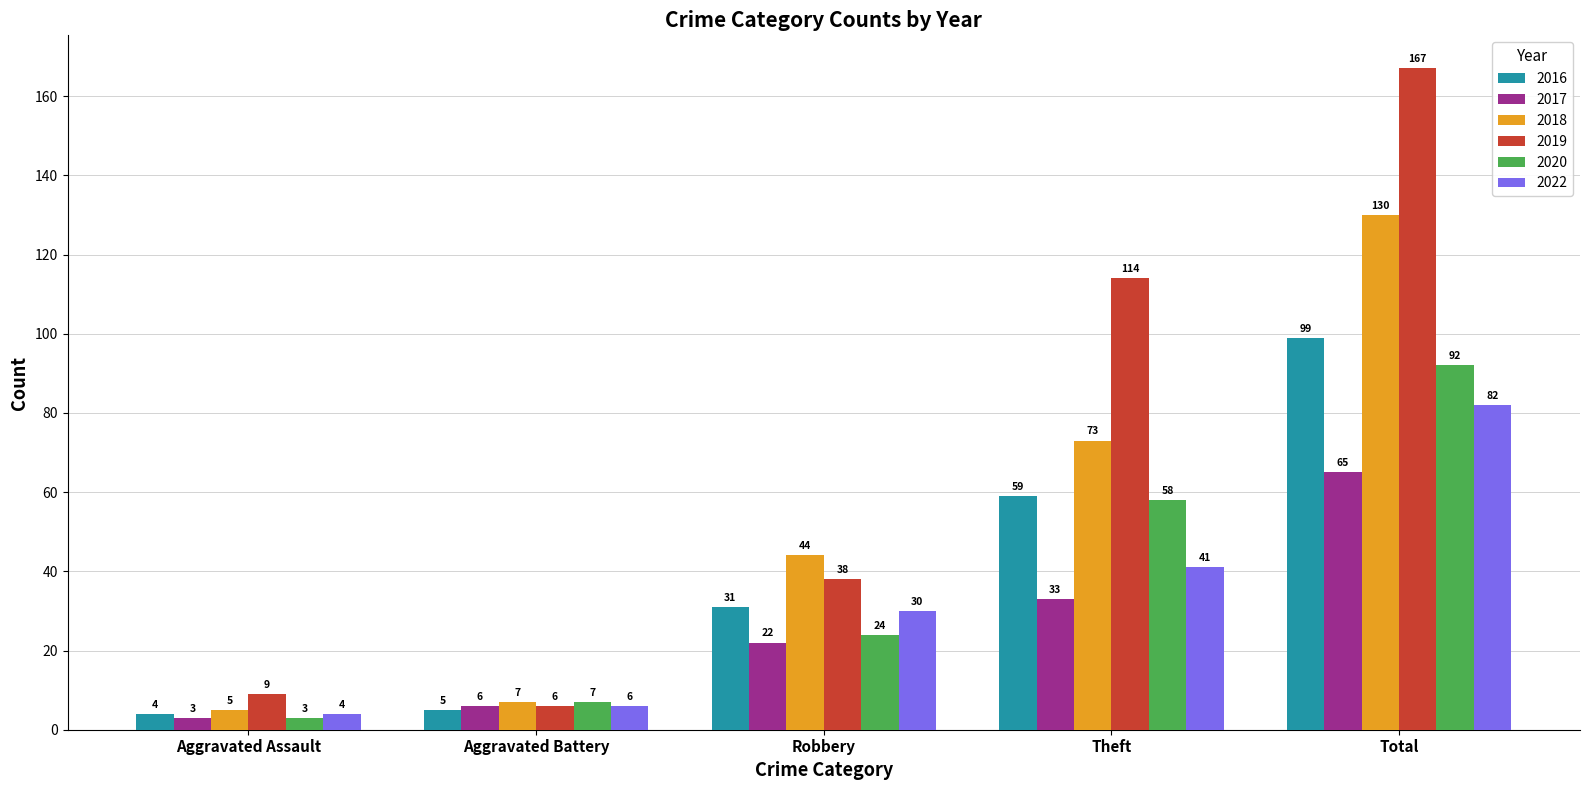

Is it true that 2016 equals 62 at Total?

False